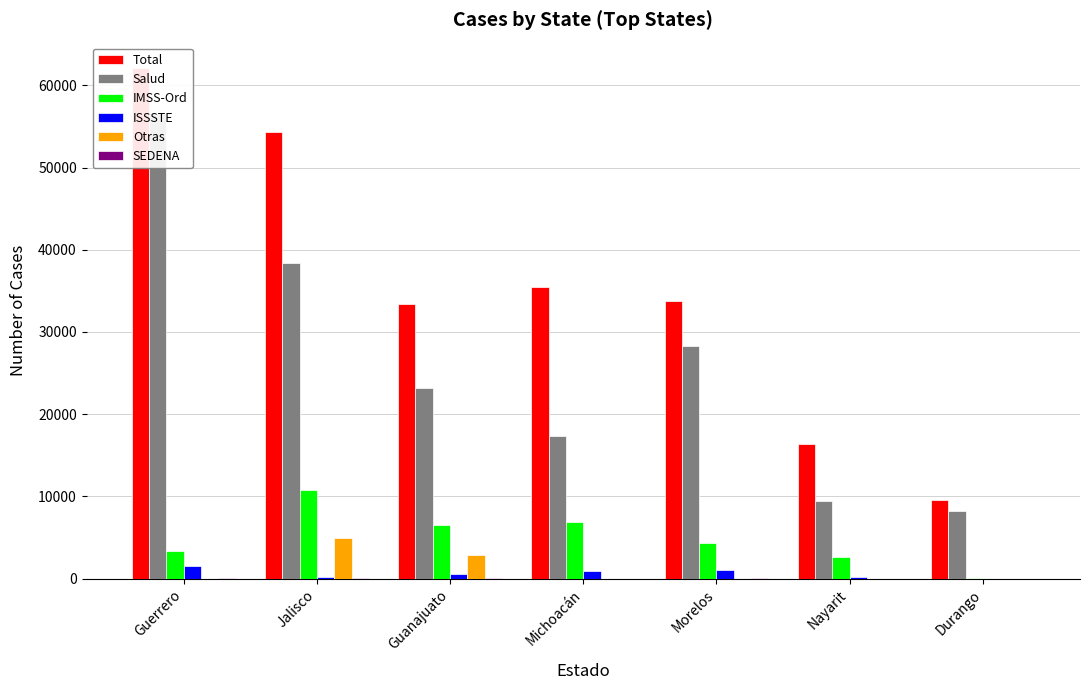

How many bars are there in each group?

6